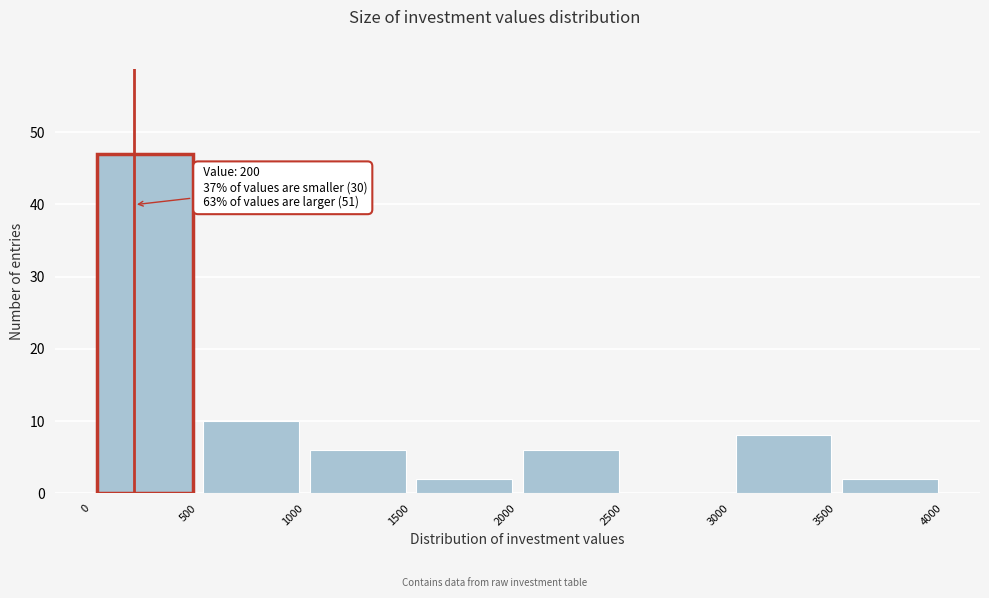

Over which range of the x-axis is the bar tallest?

0 to 500